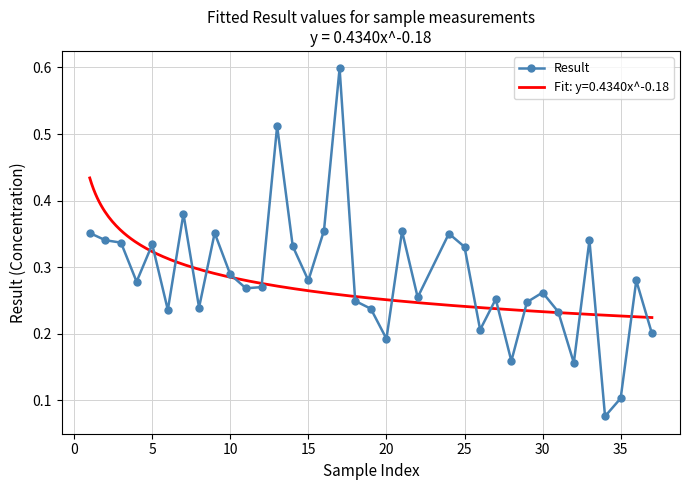

Count the Result values in the range 0 to 1.

36